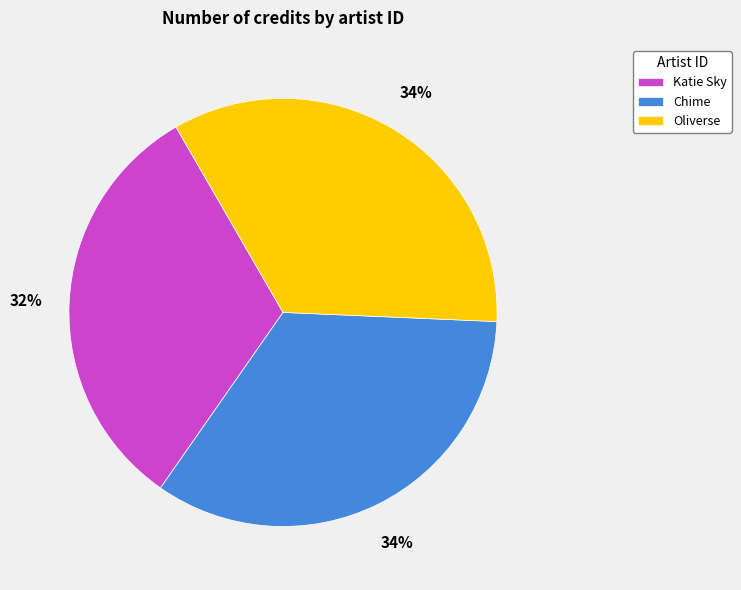

Is the sum of Chime and Oliverse greater than half?

Yes